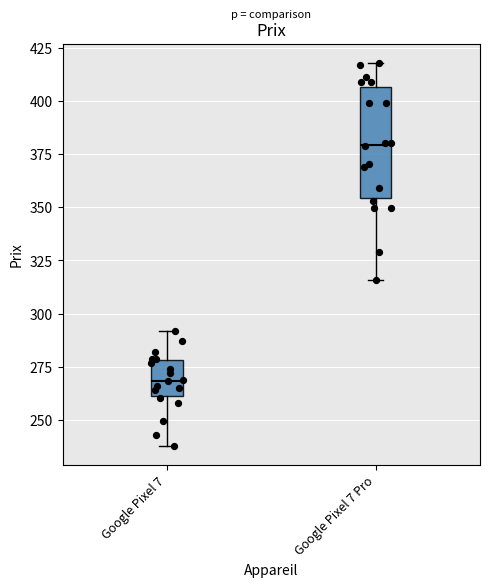

Which box is the tallest, from its lower edge to its upper edge?

Google Pixel 7 Pro